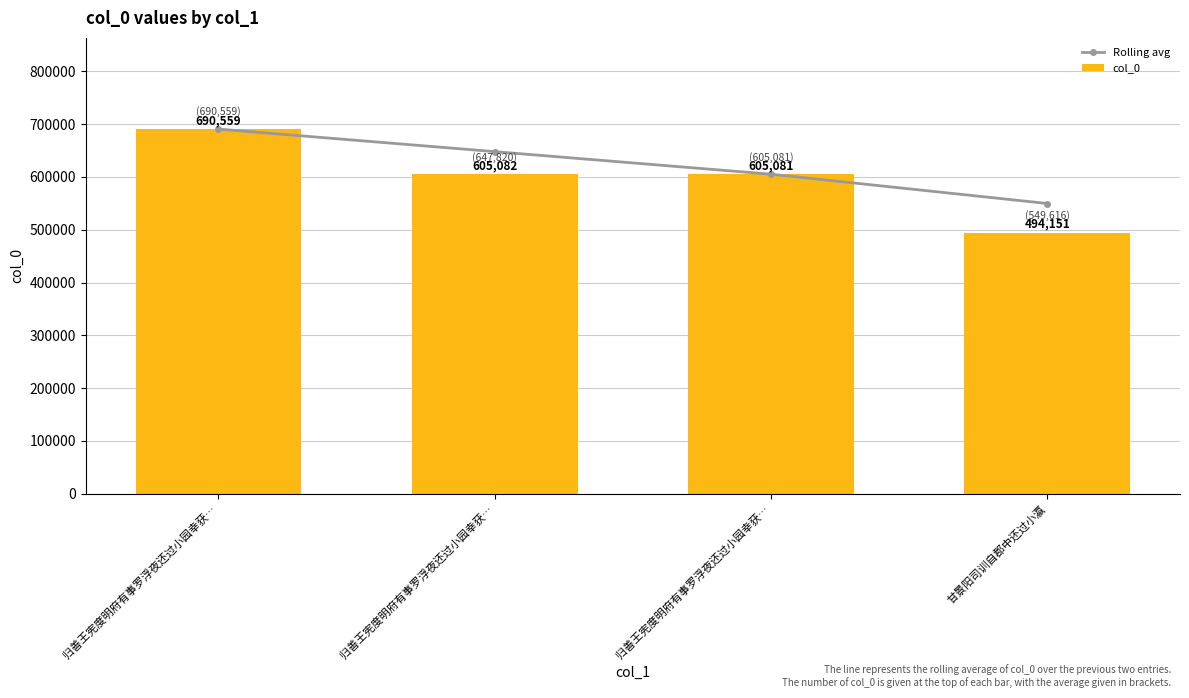

At which label does Rolling avg first exceed 647820?

归善王宪度明府有事罗浮夜还过小园幸获…